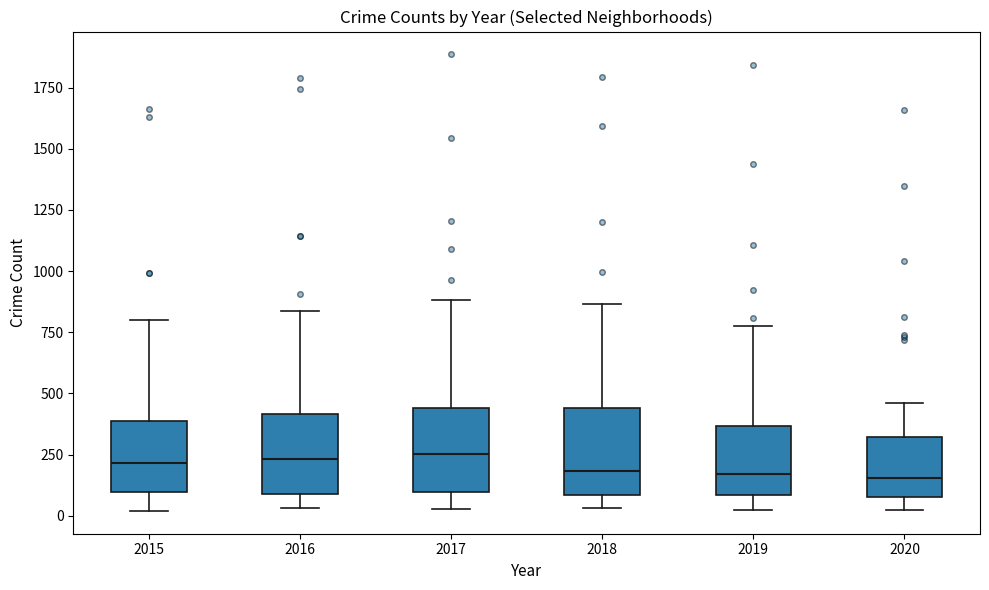

Reading left to right, transcribe this box plot: for each box, give where its median line is, the range the box spans, and where its two whiskers end, as read against the y-axis. The values are not printed on the chart, so give them approximately, as read against the axis.

2015: median 200, box 100 to 400, whiskers 0 to 800
2016: median 250, box 100 to 400, whiskers 50 to 850
2017: median 250, box 100 to 450, whiskers 50 to 900
2018: median 200, box 100 to 450, whiskers 50 to 850
2019: median 150, box 100 to 350, whiskers 0 to 800
2020: median 150, box 100 to 300, whiskers 0 to 450